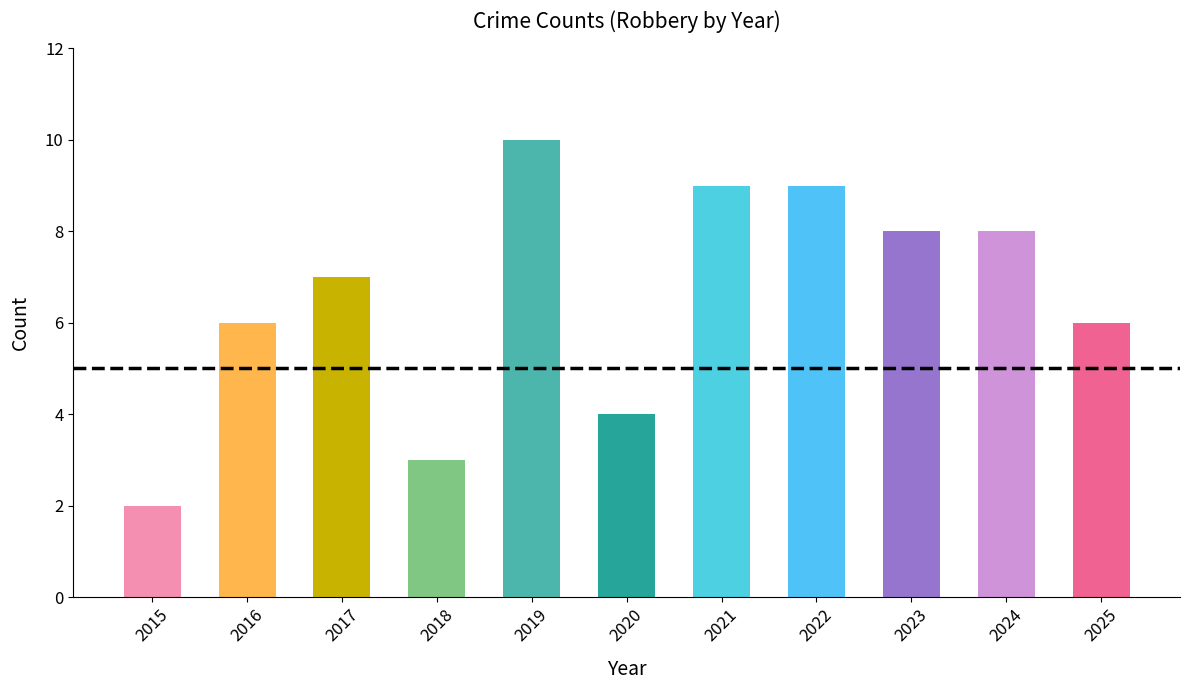

How many bars are there in total?

11